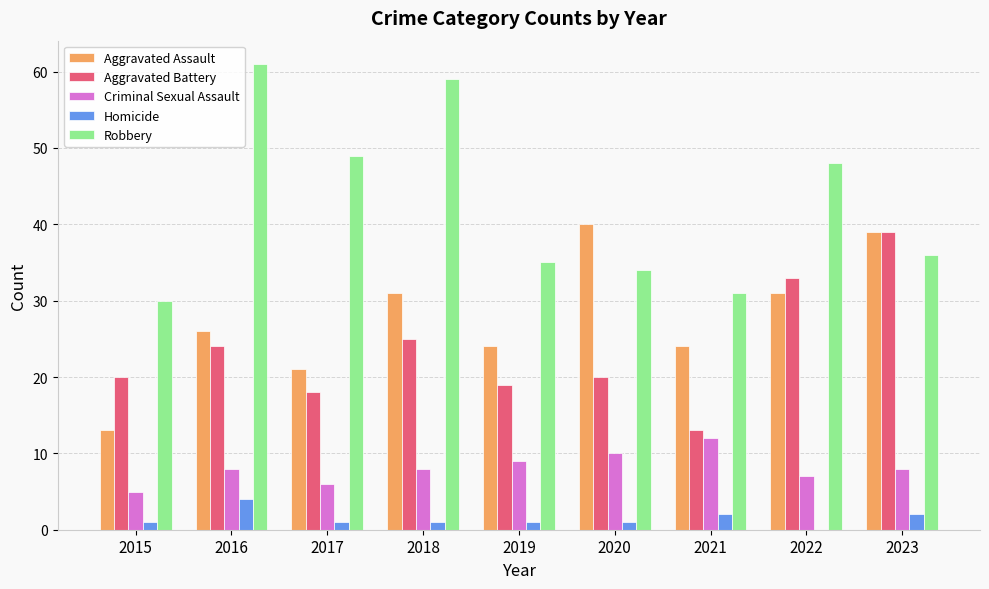

The value of Aggravated Battery at 2023 is 67. True or false?

False